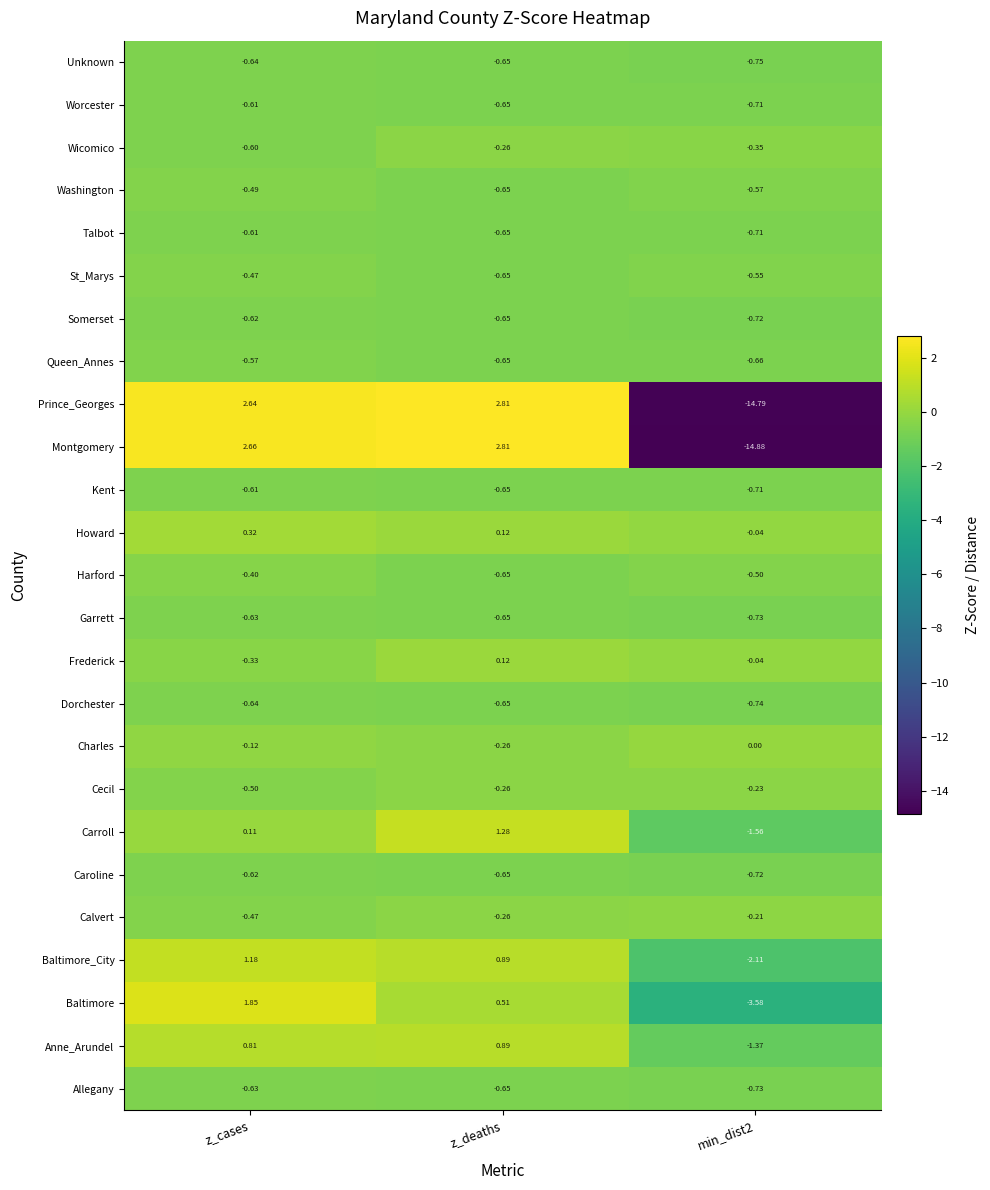

At which category is the sum across all series the highest?

z_cases